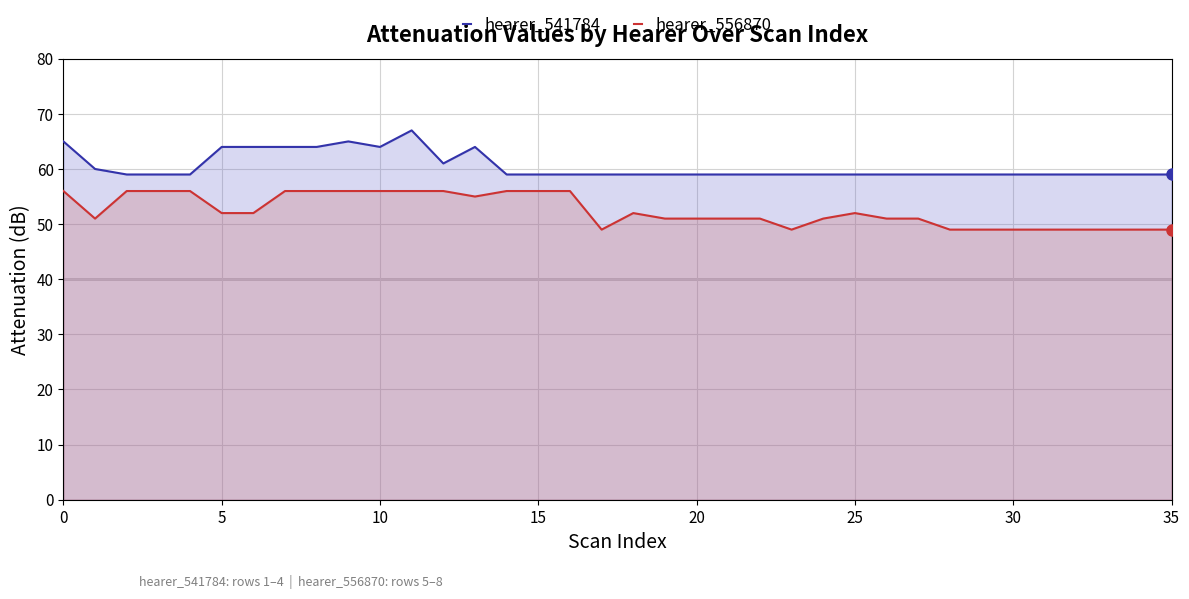

Which series has the largest total across all categories?

hearer_541784